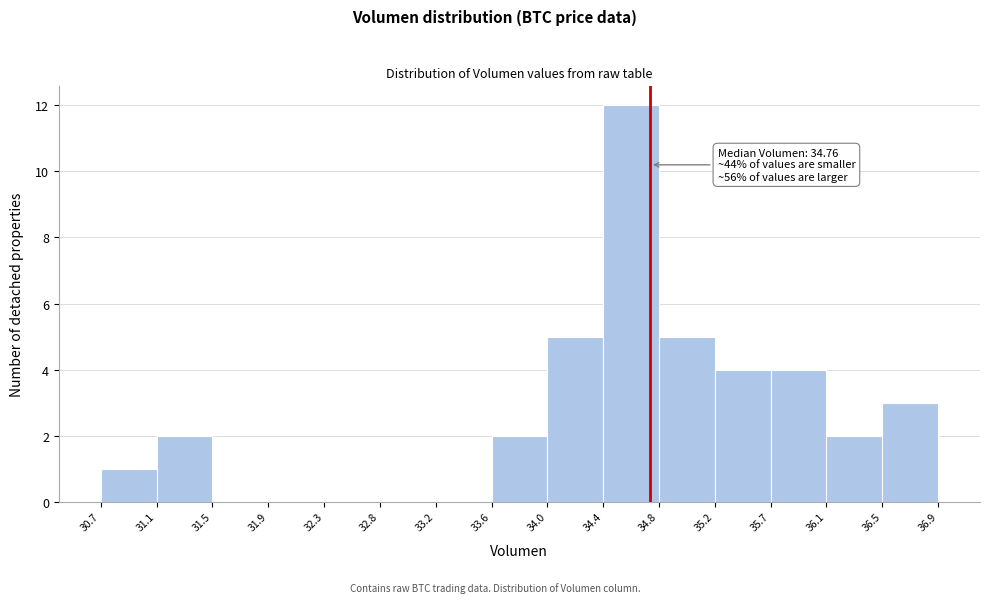

Which range on the x-axis has the tallest bar?

34.4 to 34.8